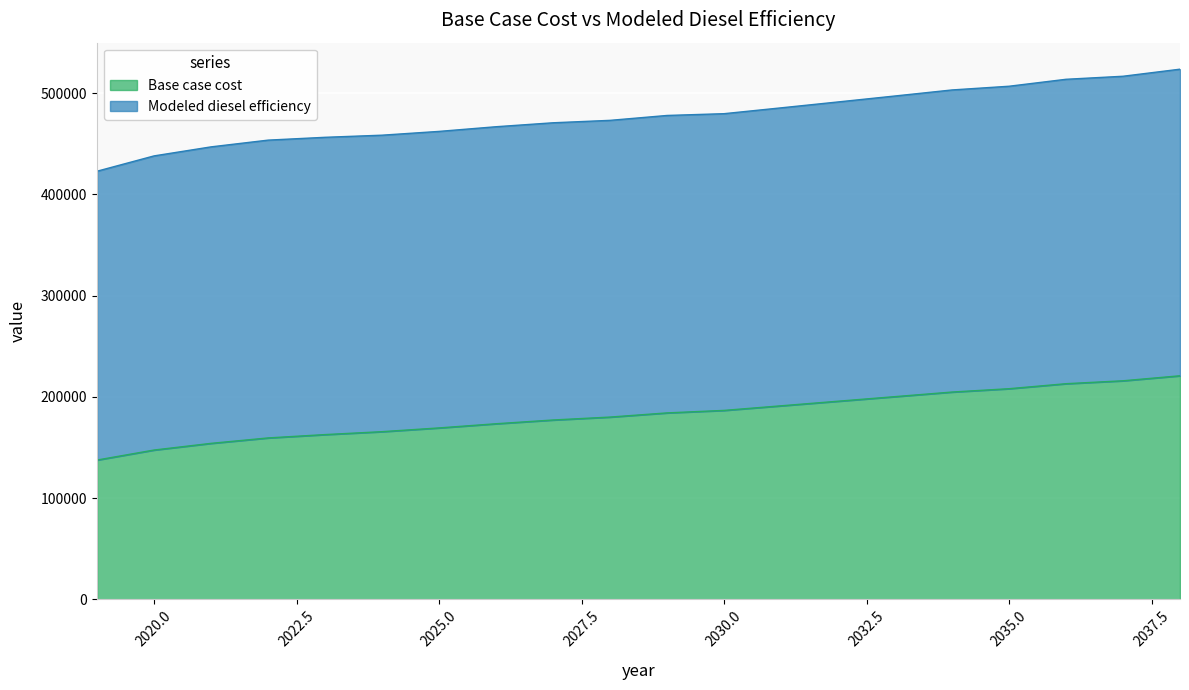

Reading left to right, extract all data points from this chart.

137635.6	147525.5	154118.9	159475.9	162772.6	165657.2	169365.9	173486.7	177195.5	180080.0	184200.9	186673.4	191206.3	195739.2	200272.1	204805.0	208101.7	213046.6	215931.2	220876.2